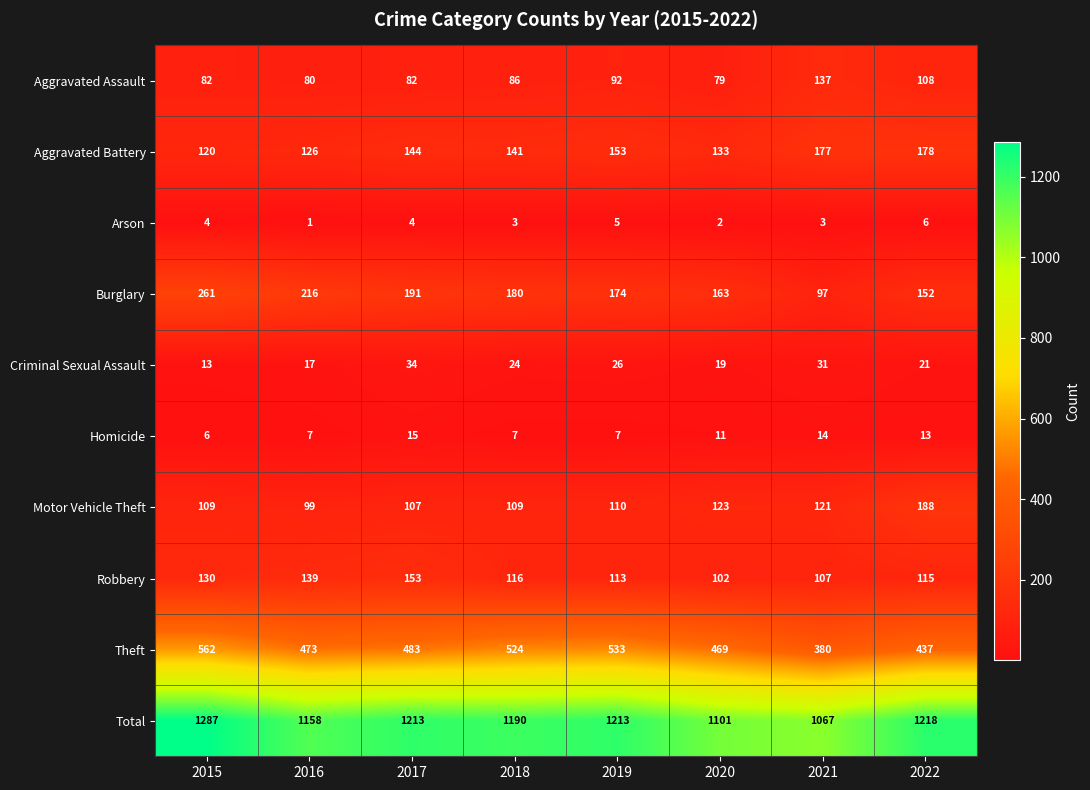

At 2018, list the series in order from largest to smallest.

Total, Theft, Burglary, Aggravated Battery, Robbery, Motor Vehicle Theft, Aggravated Assault, Criminal Sexual Assault, Homicide, Arson